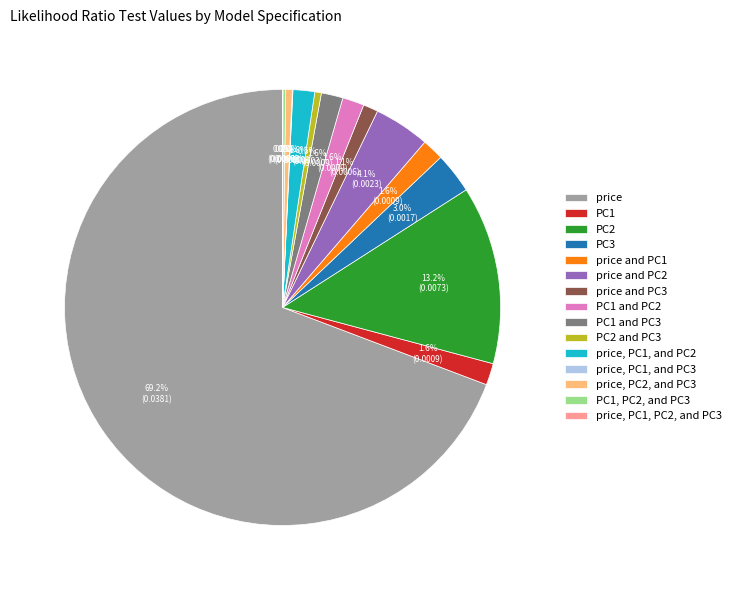

Which has a higher value, PC2 or PC1 and PC3?

PC2